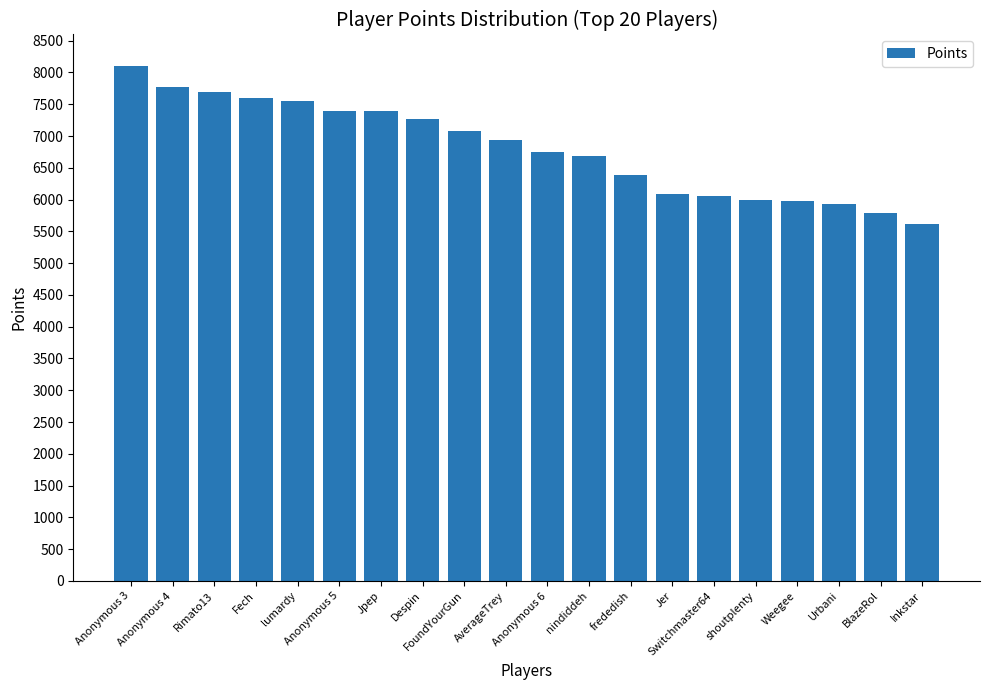

Which label corresponds to the largest value in the chart?

Anonymous 3